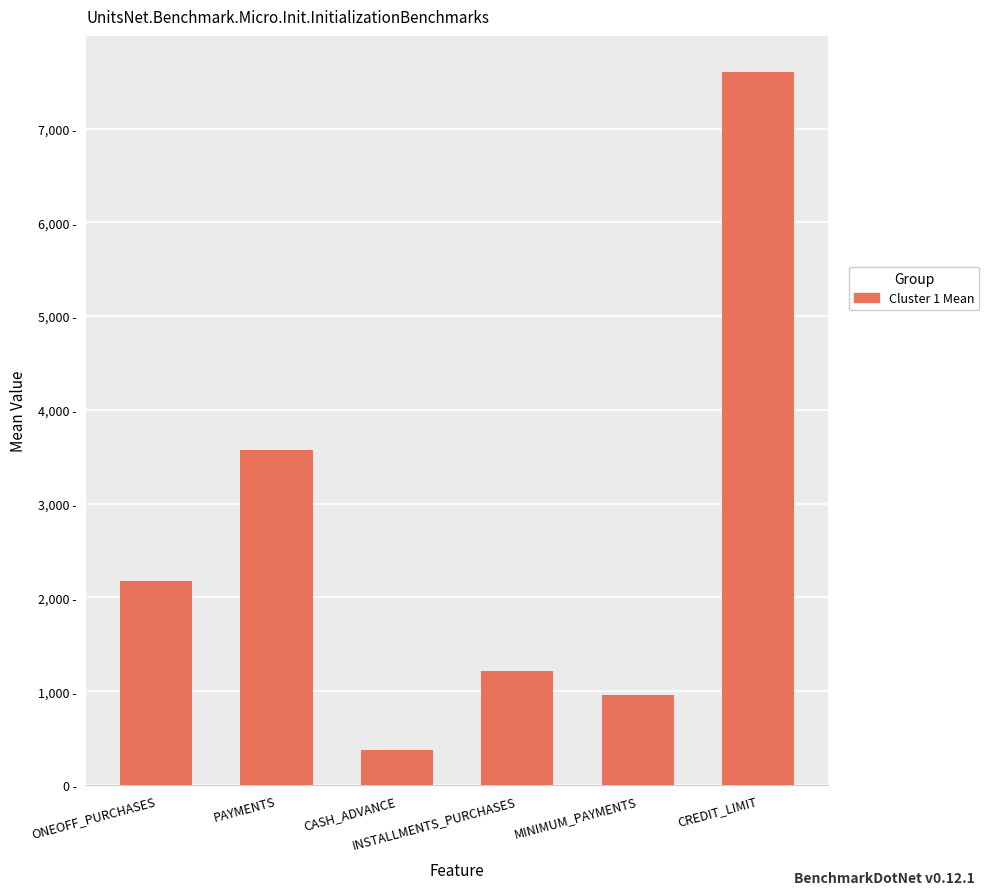

What is the average value?

2650.5